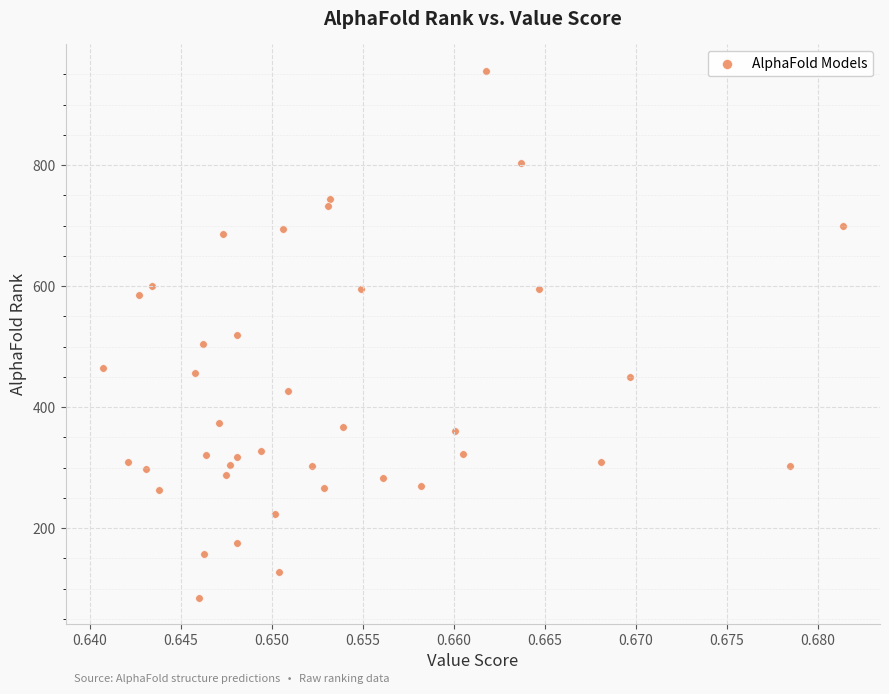

What is the range of Y values (max minus min)?

871